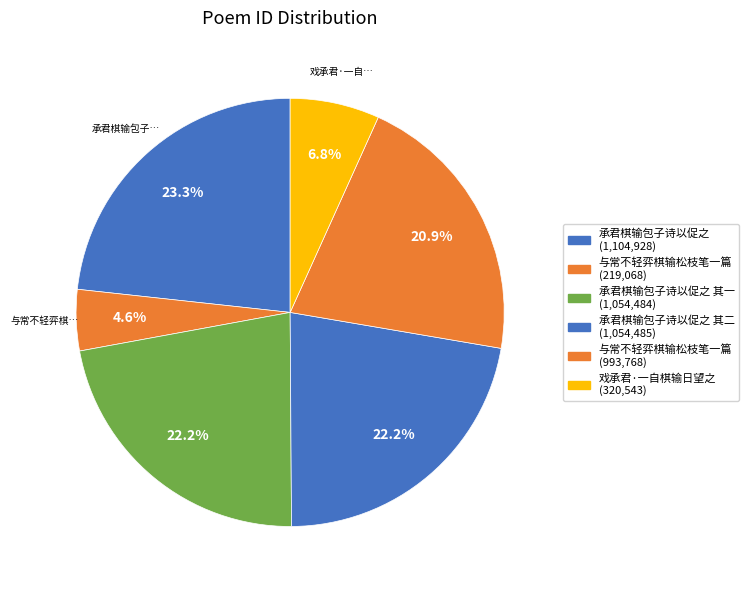

Count the number of slices in the pie.

6